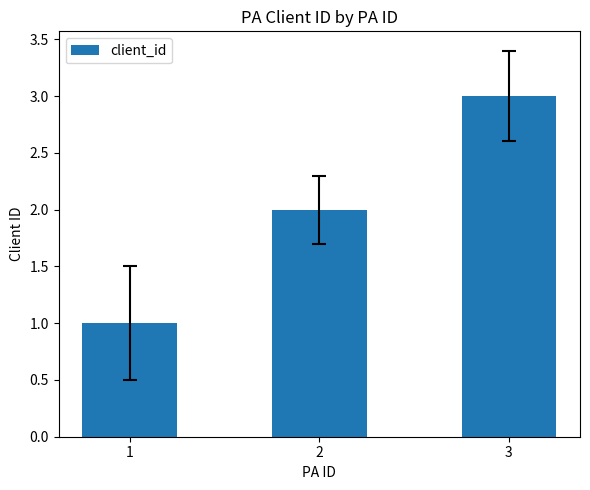

Reading left to right, transcribe all the data shown in this chart.

1=1	2=2	3=3